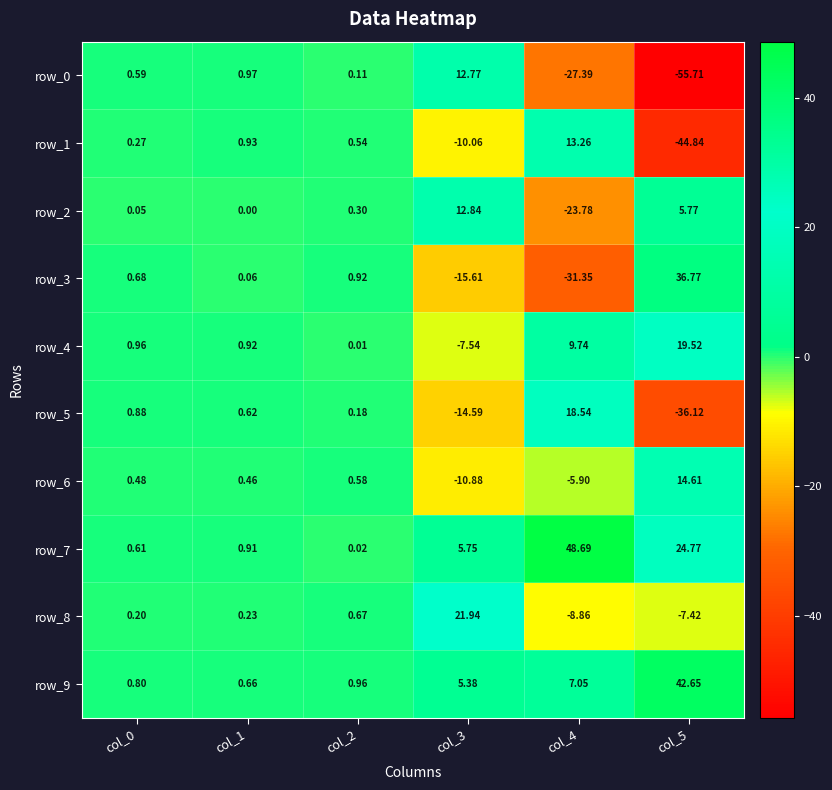

The row_2 series shows 8.3 at col_5. True or false?

False